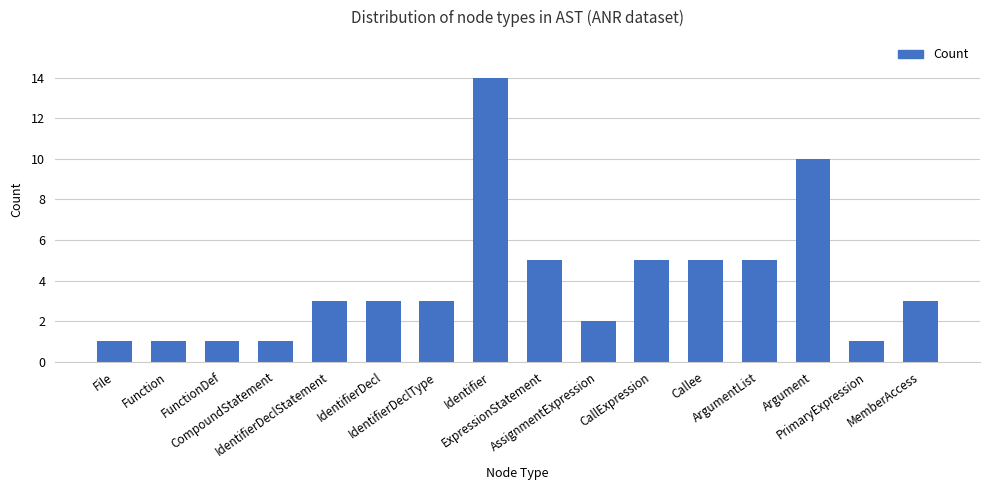

What is the difference between the second highest and second lowest values?

9